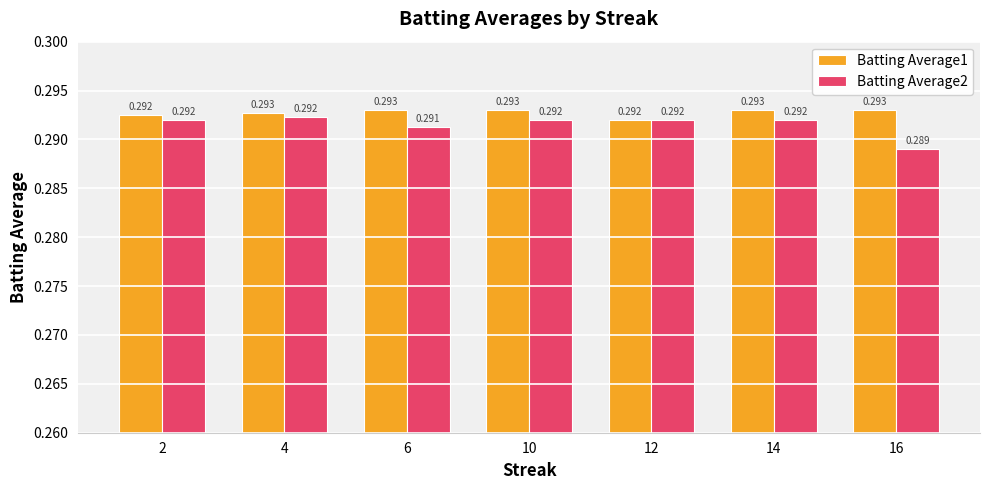

What are all the series names shown in the legend?

Batting Average1, Batting Average2